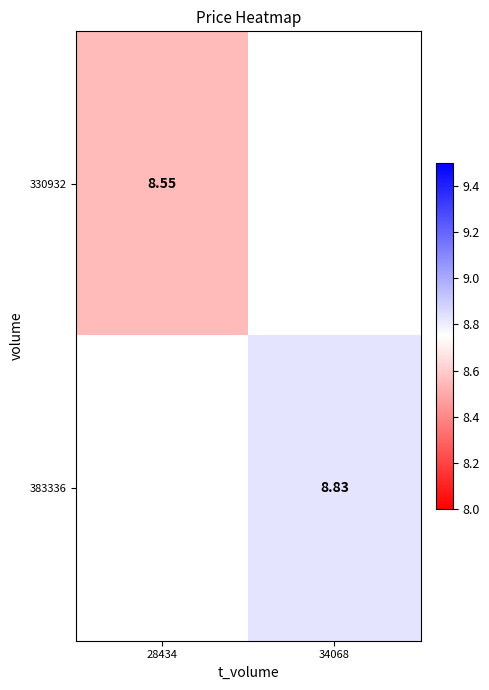

How many distinct data groups are displayed?

2